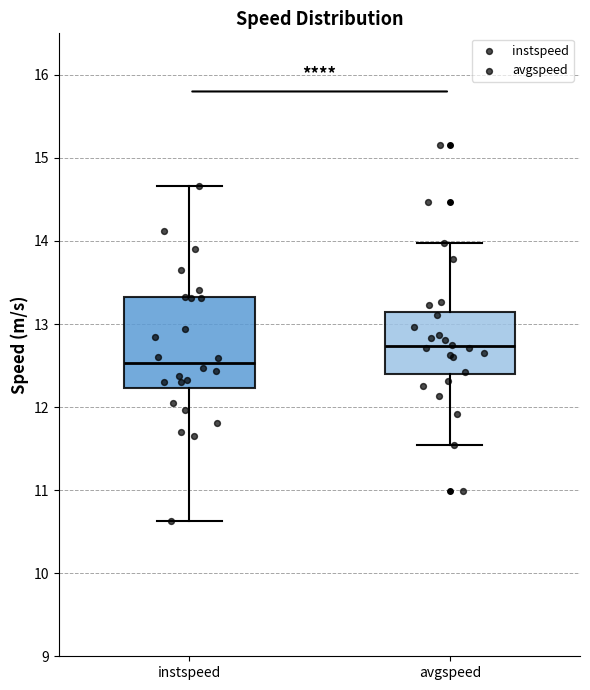

Where does the median line of the box for instspeed sit on the y-axis? The values are not printed on the chart, so give them approximately, as read against the axis.

12.5